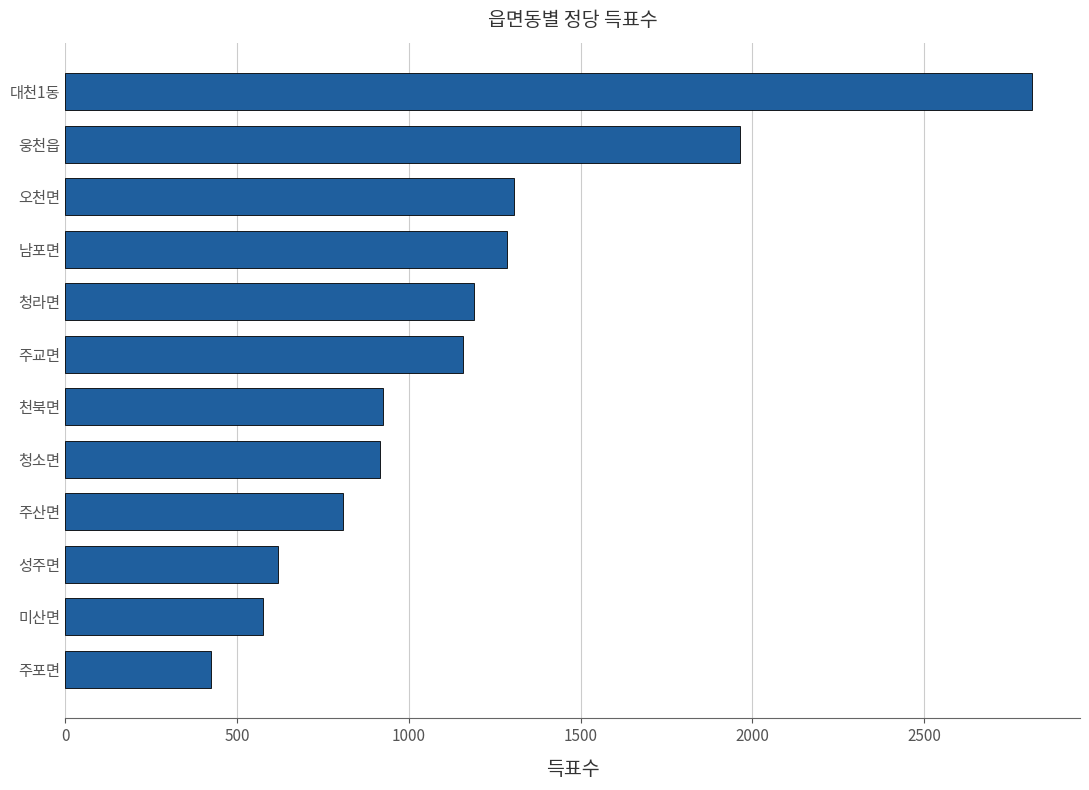

What is the sum of the values at 주교면 and 남포면?

2442